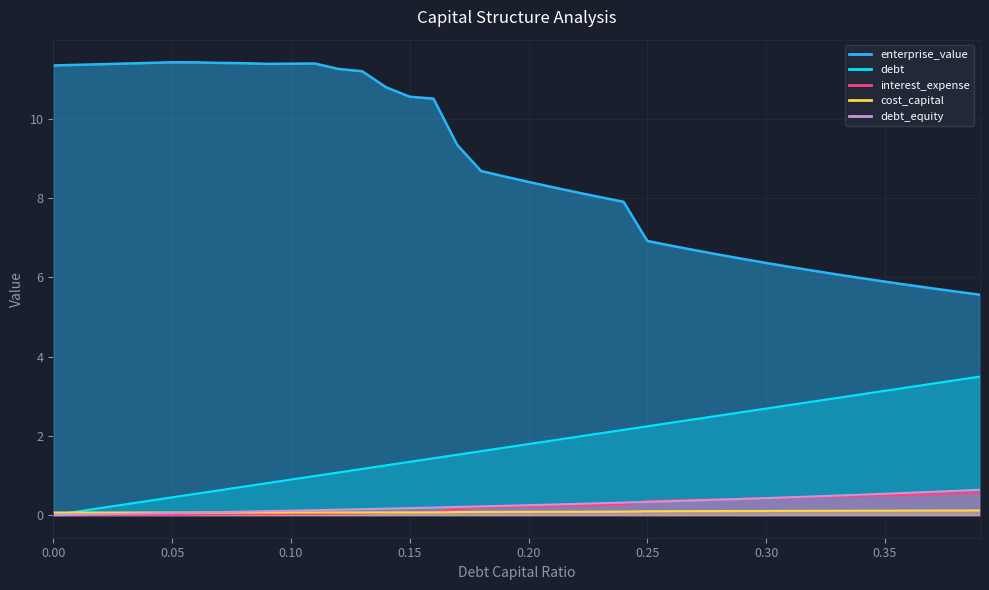

The value of enterprise_value at 19 is 4.8. True or false?

False